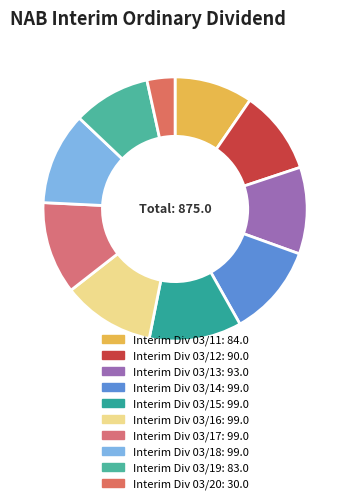

Rank the categories by value from lowest to highest.

Interim Div 03/20, Interim Div 03/19, Interim Div 03/11, Interim Div 03/12, Interim Div 03/13, Interim Div 03/14, Interim Div 03/15, Interim Div 03/16, Interim Div 03/17, Interim Div 03/18